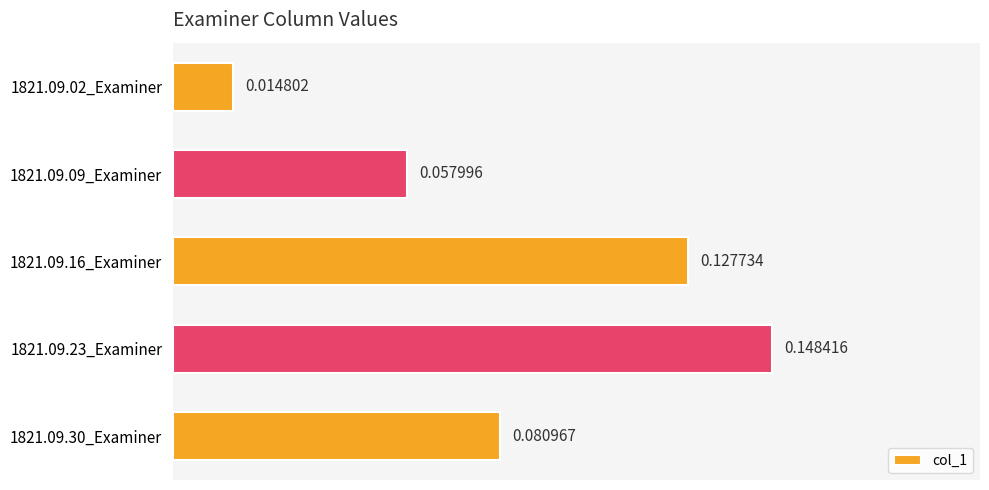

Rank the categories by value from highest to lowest.

1821.09.23_Examiner, 1821.09.16_Examiner, 1821.09.30_Examiner, 1821.09.09_Examiner, 1821.09.02_Examiner